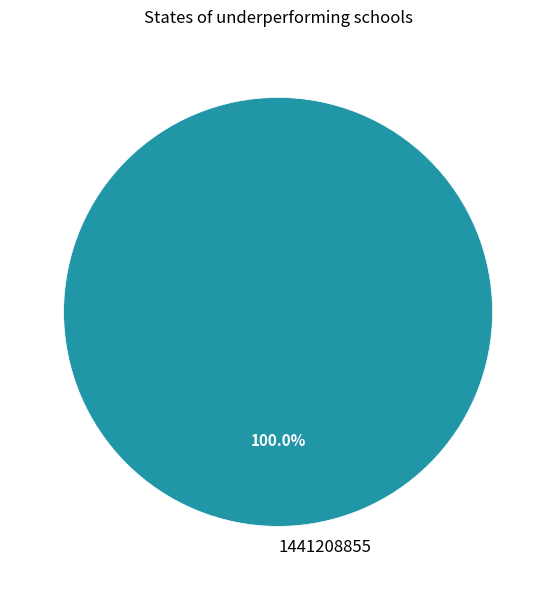

What is the majority slice?

1441208855